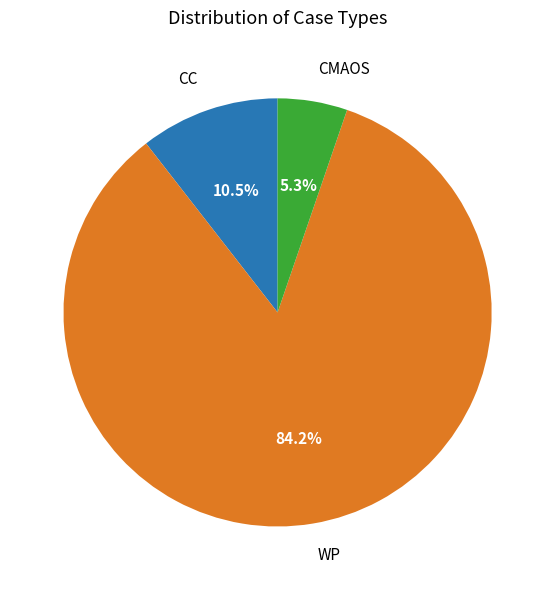

Is there a majority slice in this chart?

Yes